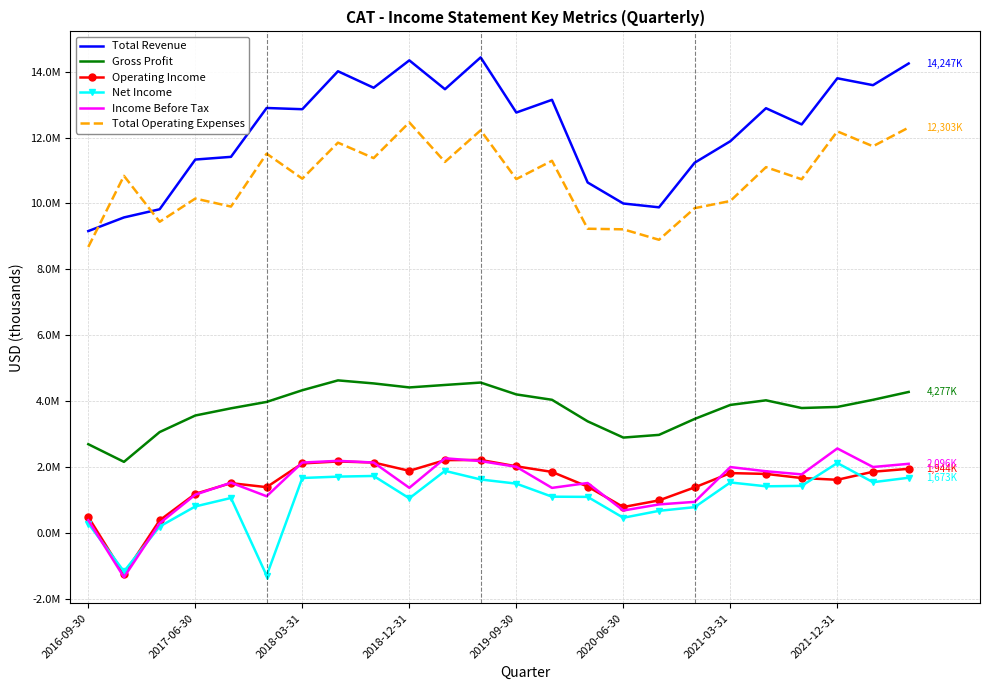

What is the value of the Income Before Tax point at the 9th from the left?

2135000